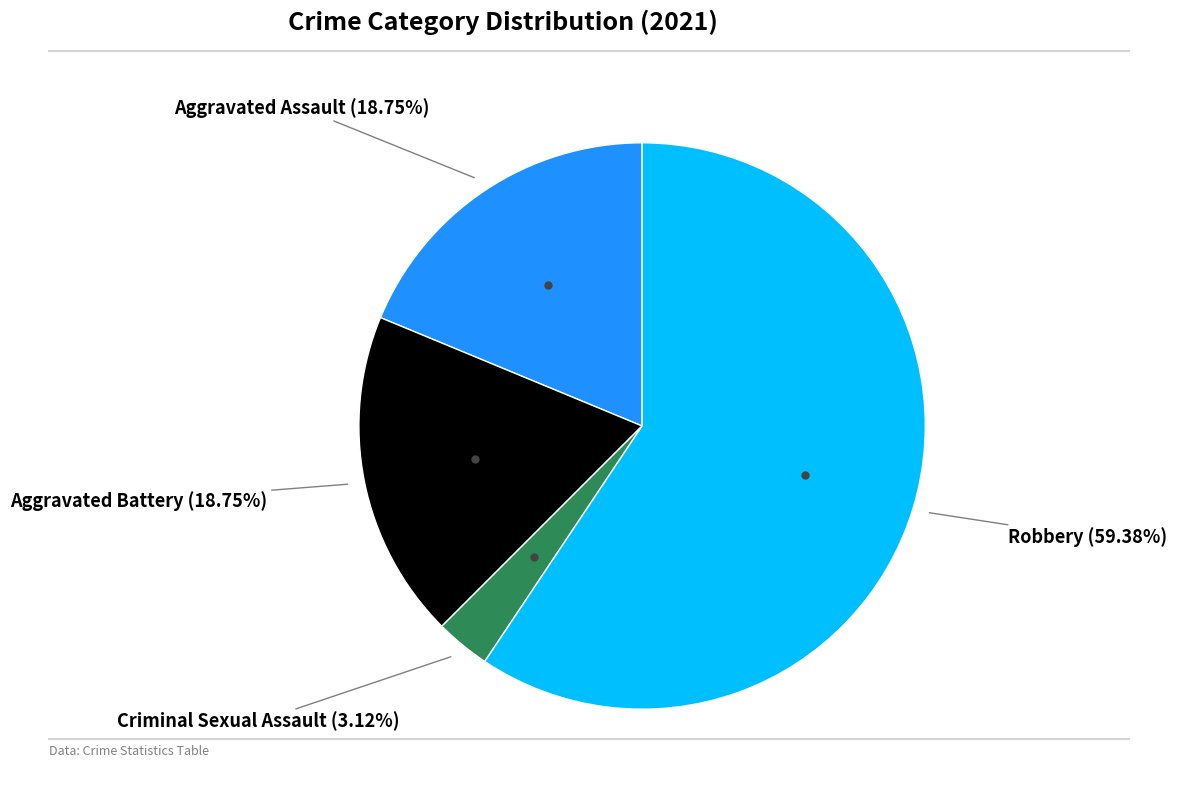

Is there a majority slice in this chart?

Yes